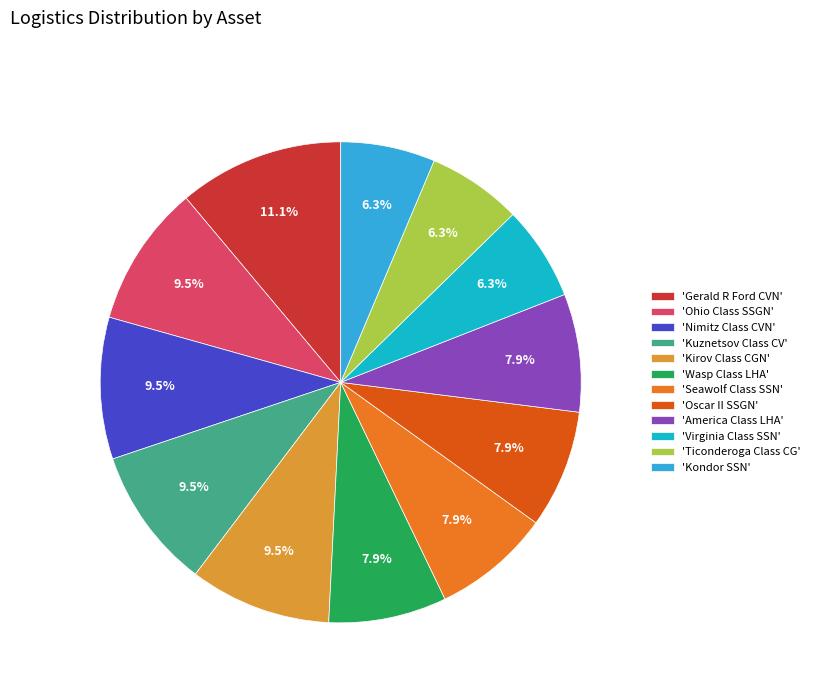

Do 'Nimitz Class CVN' and 'Seawolf Class SSN' together represent more than half of the pie?

No